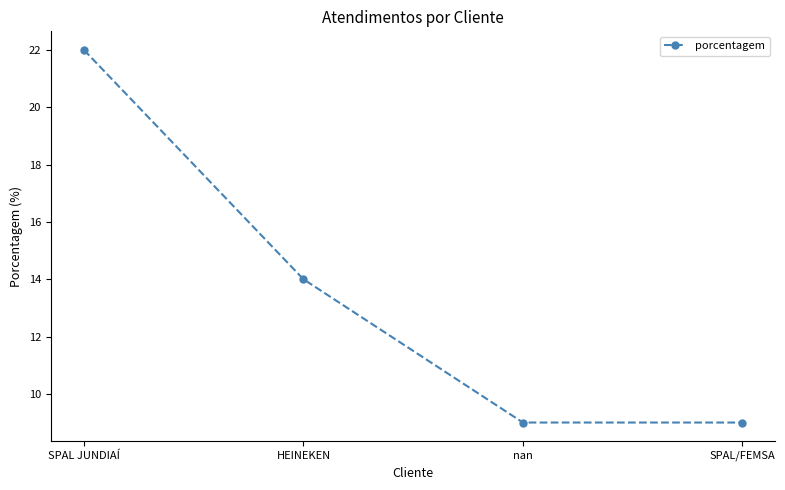

What is the change in value from HEINEKEN to nan?

-5